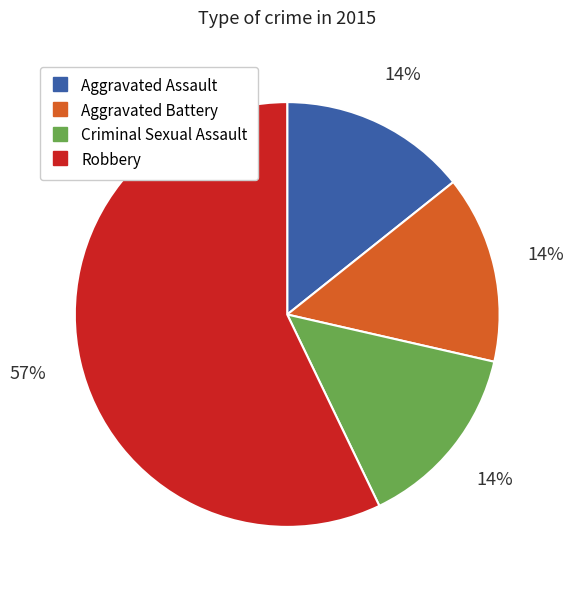

How many slices are in this pie chart?

4